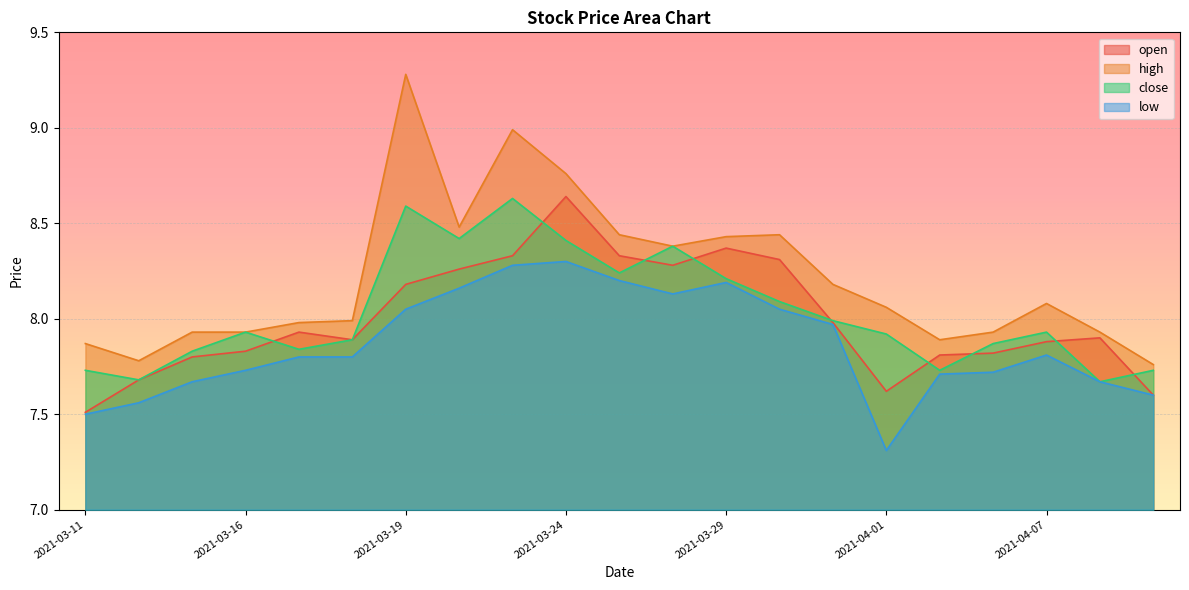

True or false: high and low cross at least once.

False